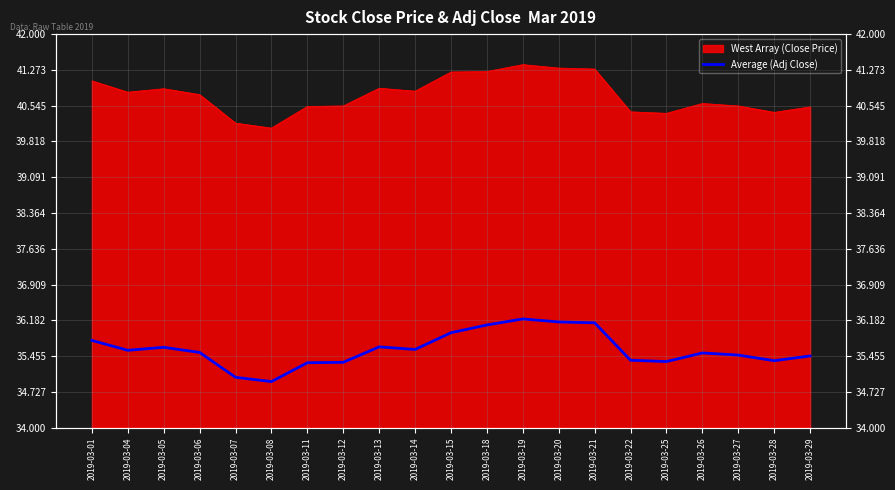

True or false: the data has more than 1 interior local peaks.

True